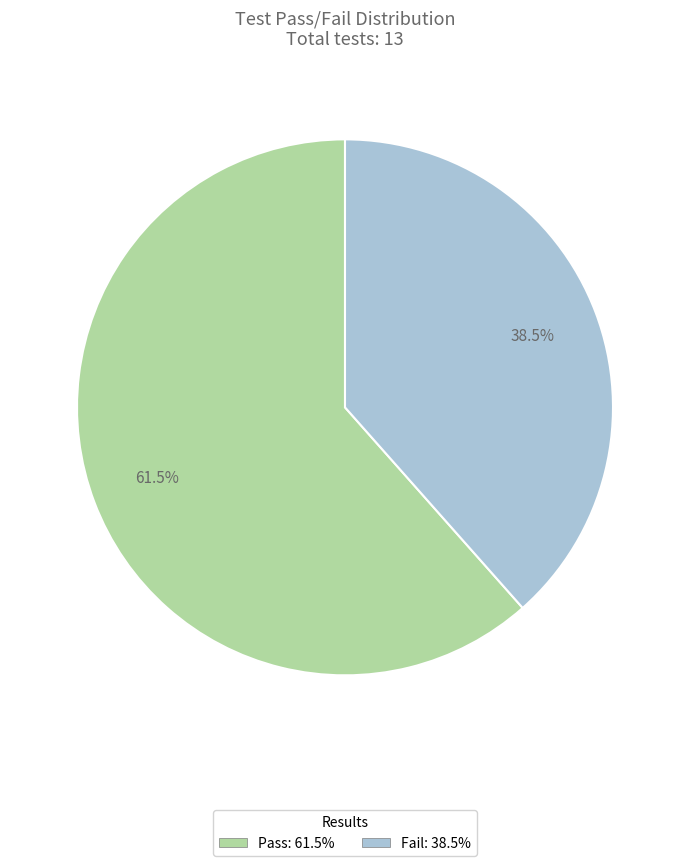

How many segments does this pie chart have?

2